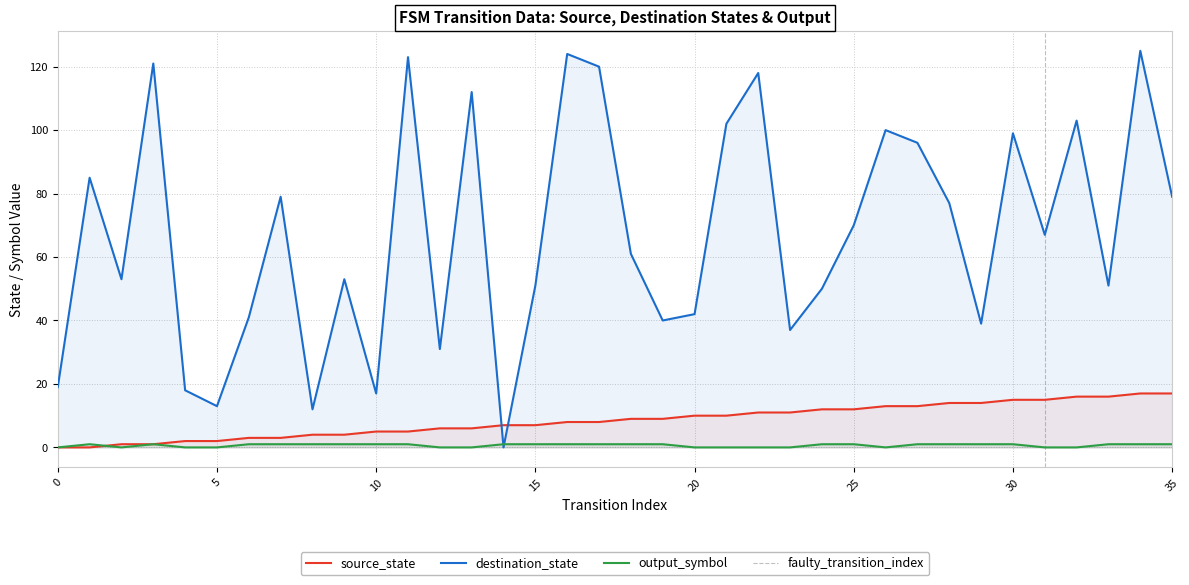

Where do destination_state and source_state first cross each other?

13 and 14